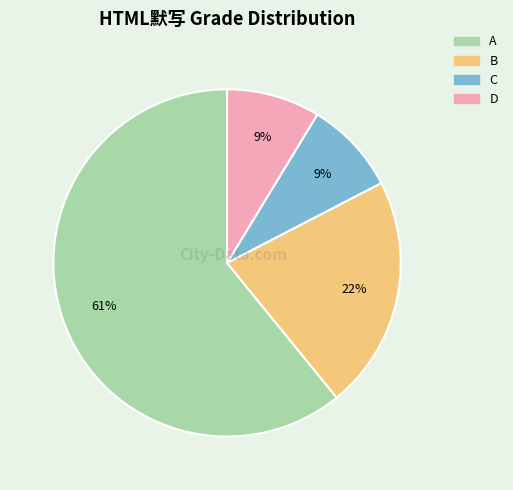

To the nearest percent, what is the average slice percentage?

25%